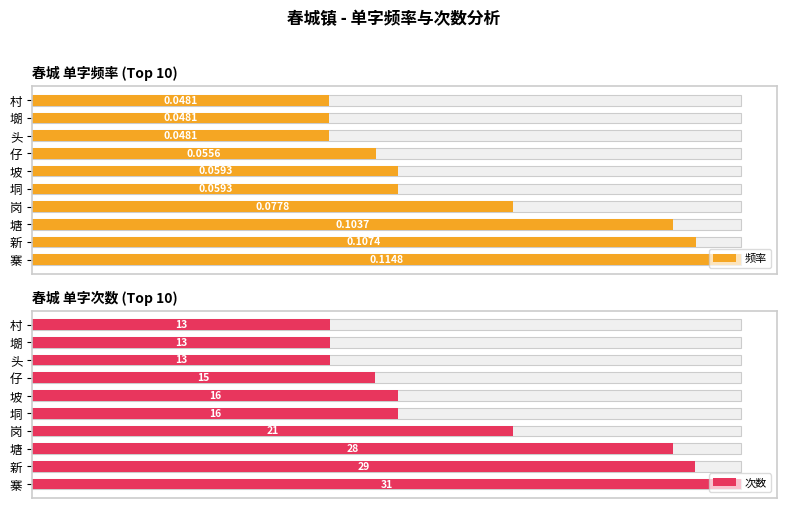

What are all the series names shown in the legend?

频率, 次数